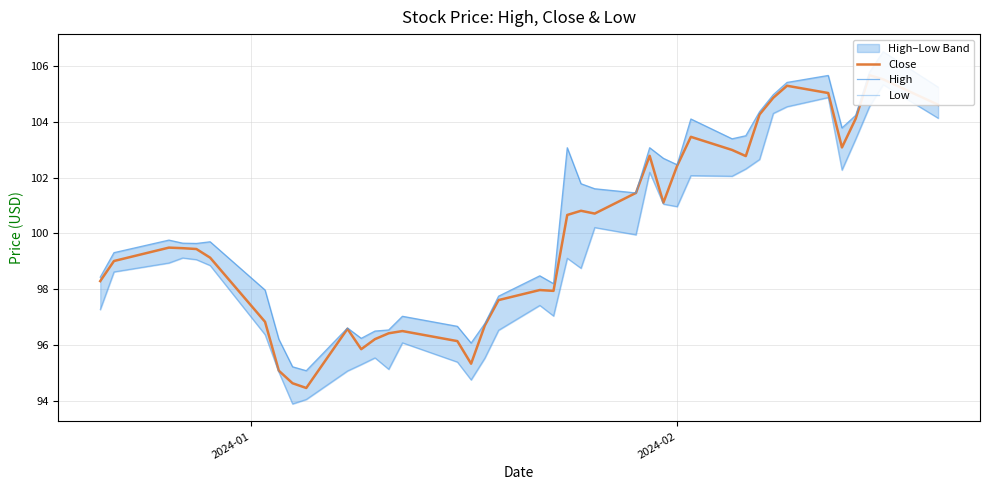

True or false: Low and High cross at least once.

False